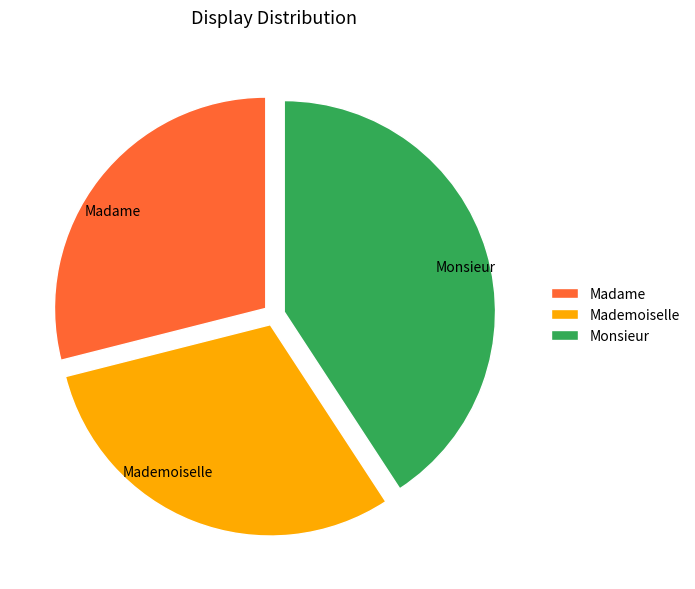

Which slice is the smallest?

Madame